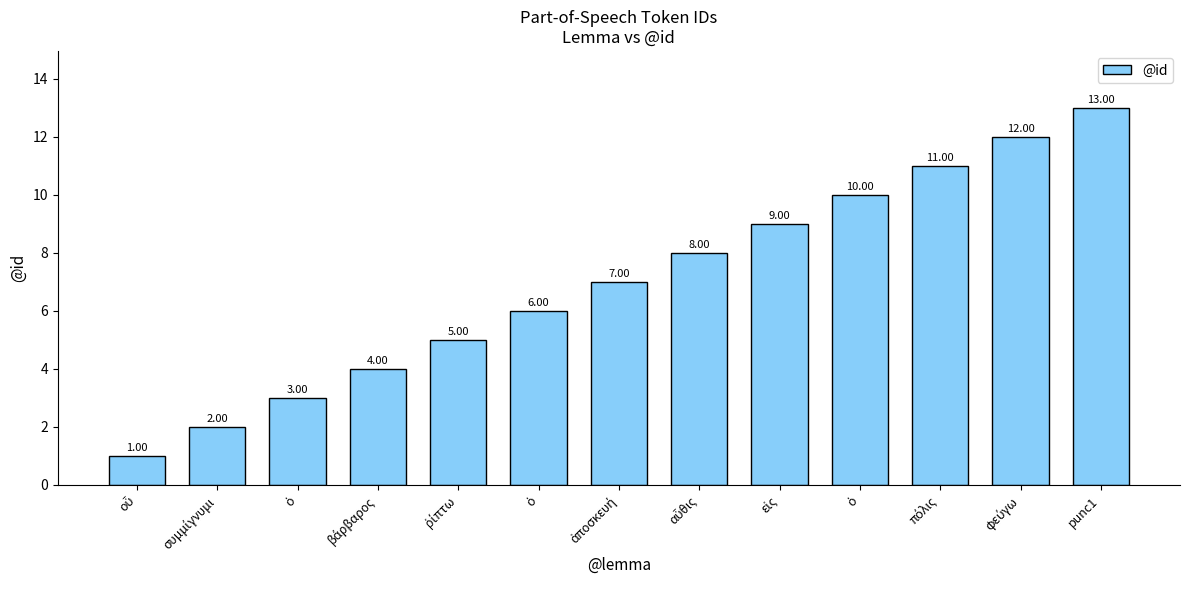

How many data points does each series have?

13